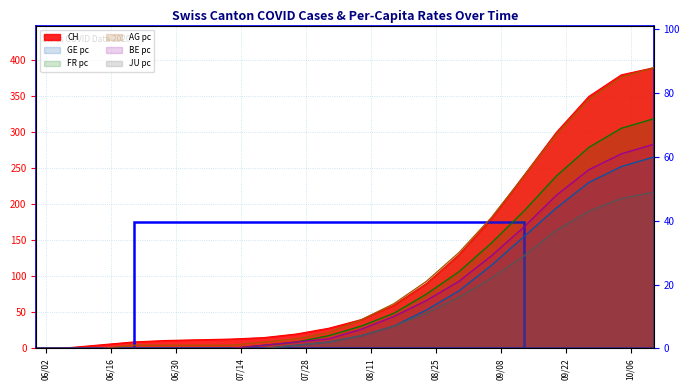

At which label is JU_pc closest to 24?

2020-09-06